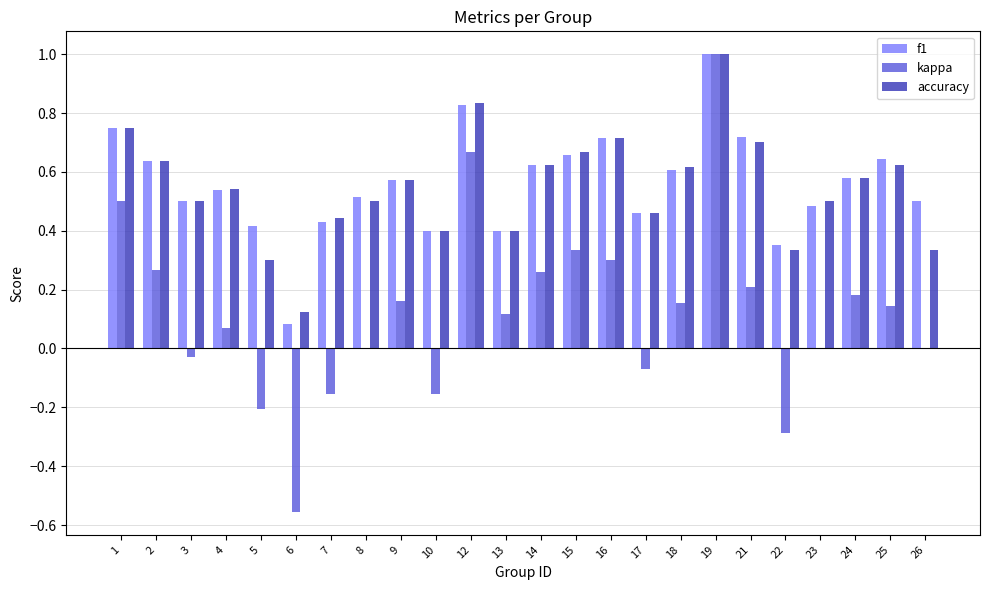

Between 4 and 24, which series saw the biggest shift?

kappa